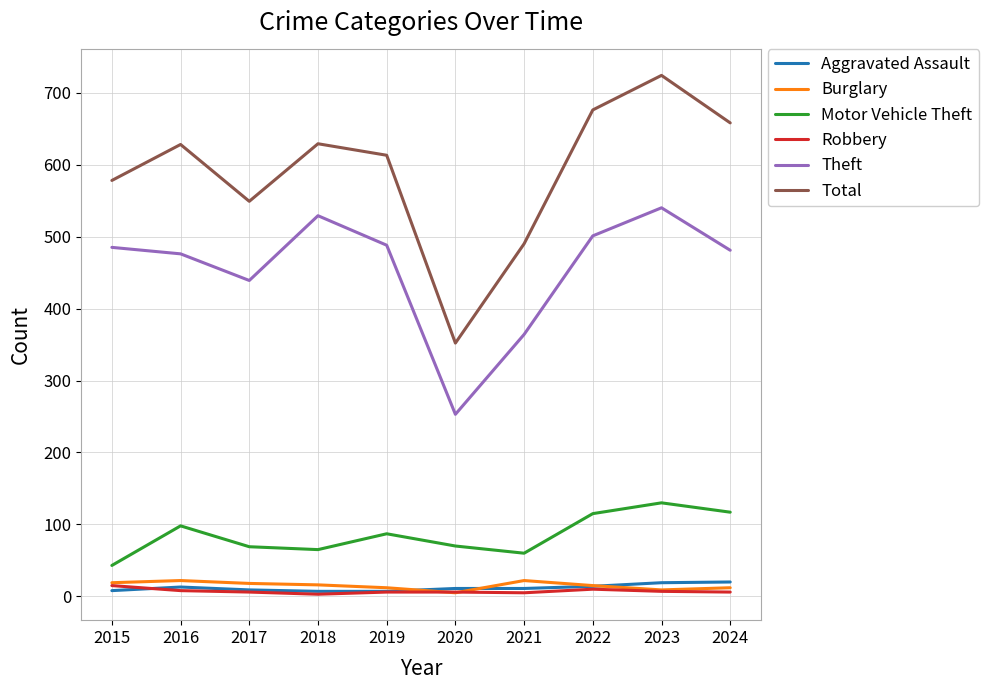

What is the difference between the maximum and minimum values in the Theft series?

287